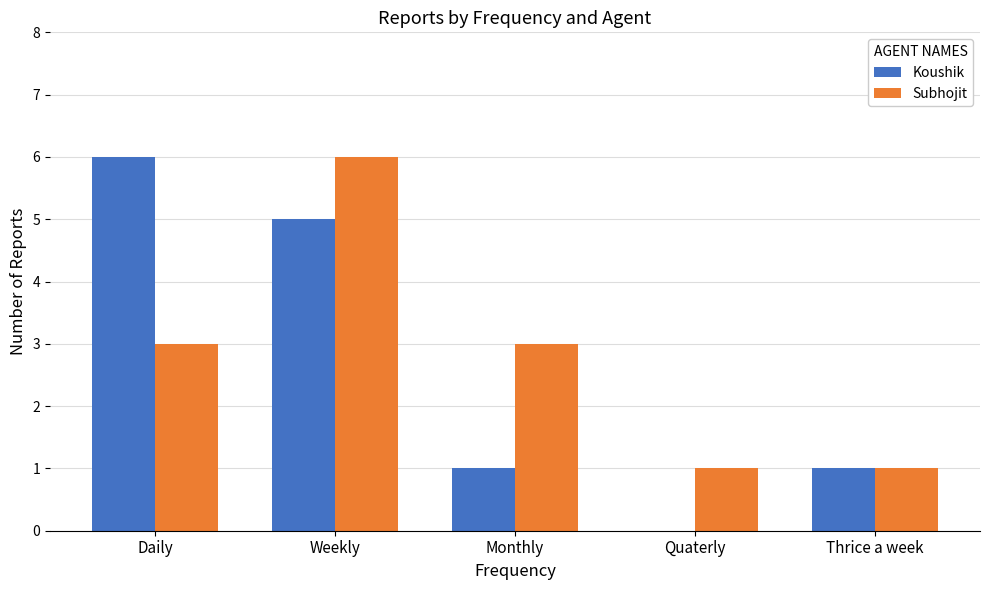

Which series has the largest total across all categories?

Subhojit